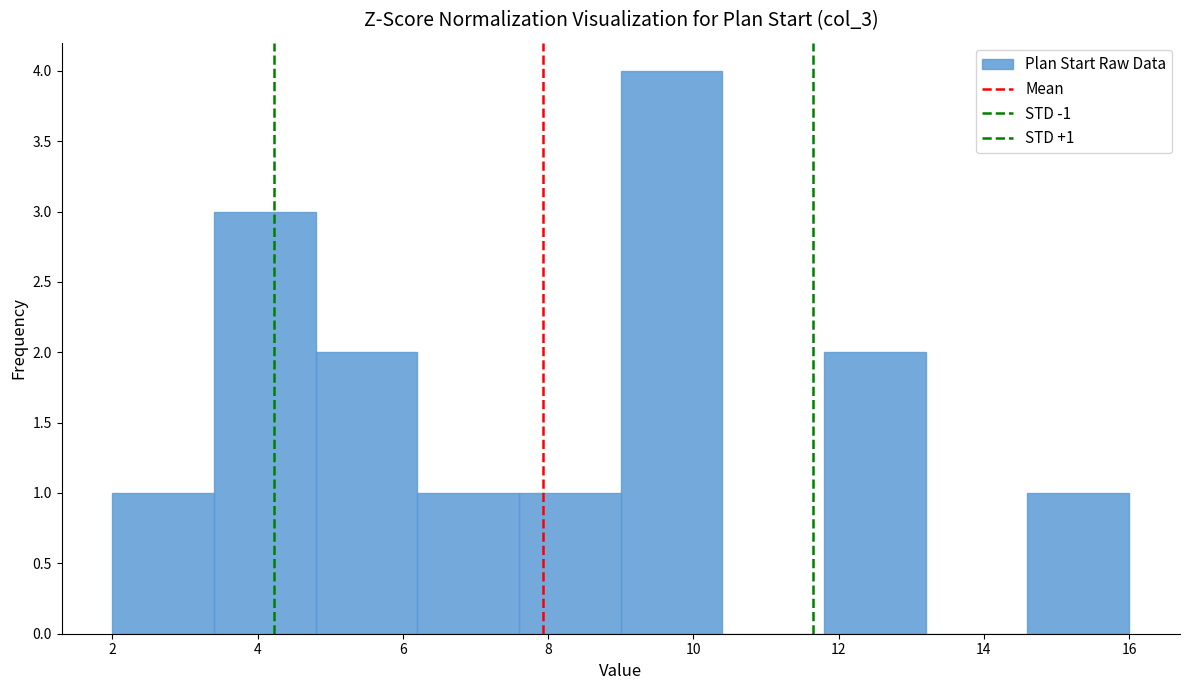

Over which range of the x-axis is the bar tallest?

9.0 to 10.4